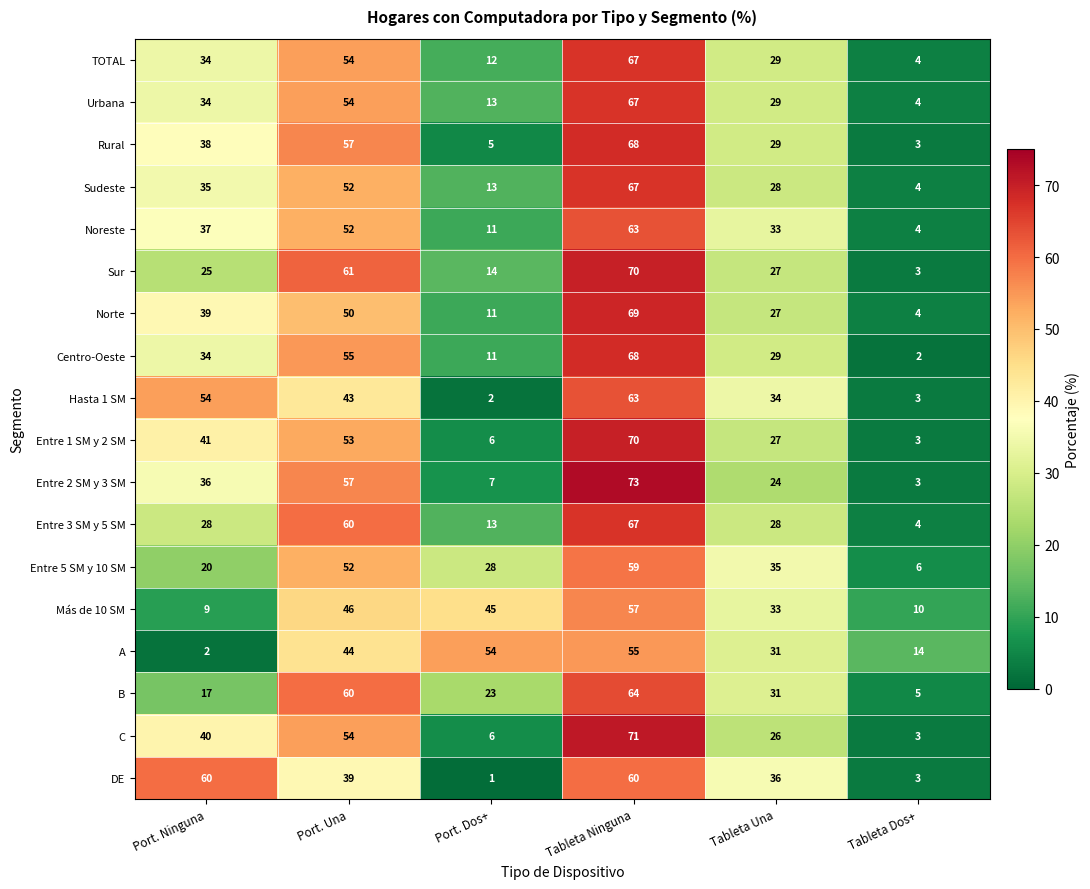

What is the maximum value shown in the chart?

73